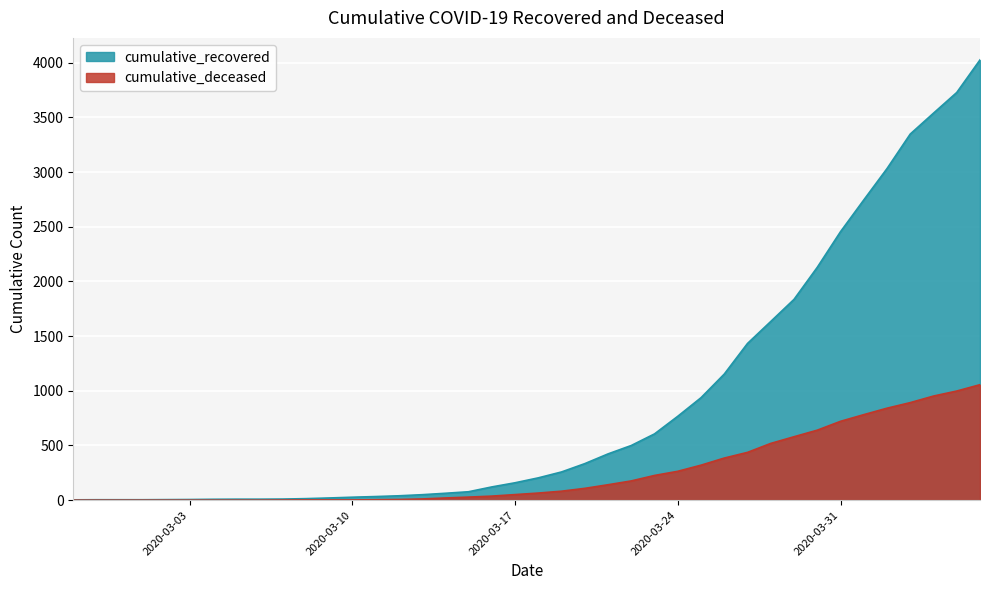

What are all the series names shown in the legend?

cumulative_recovered, cumulative_deceased